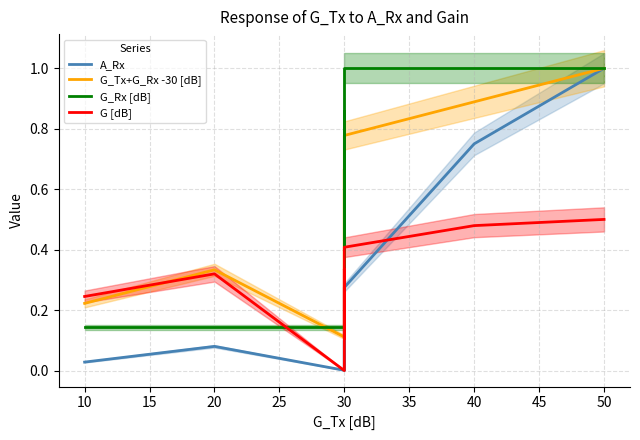

After their last crossing, which series has the higher values: G_Rx [dB] or G [dB]?

G_Rx [dB]